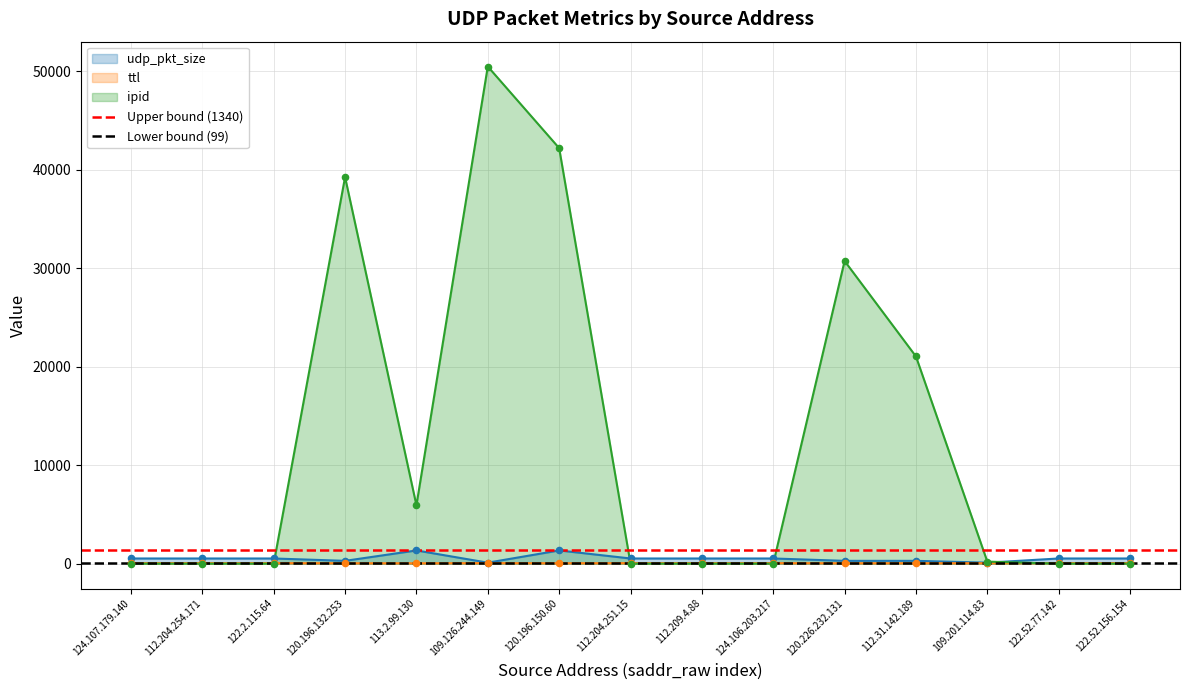

At which category is the sum across all series the highest?

124.107.179.140